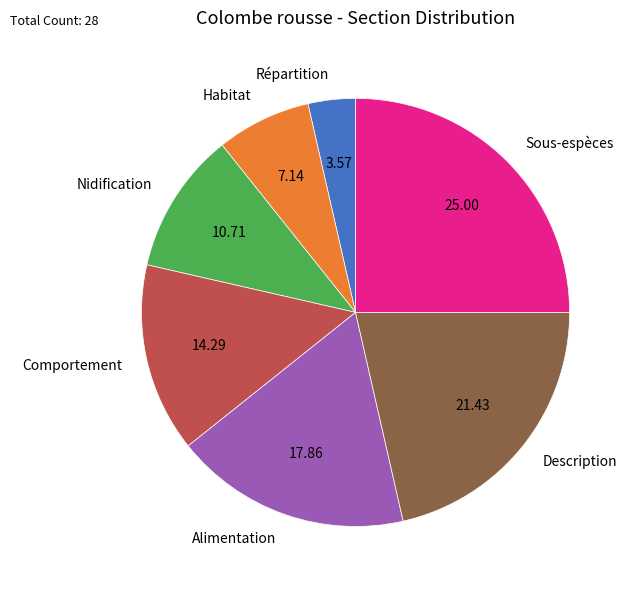

Do Sous-espèces and Nidification together represent more than half of the pie?

No